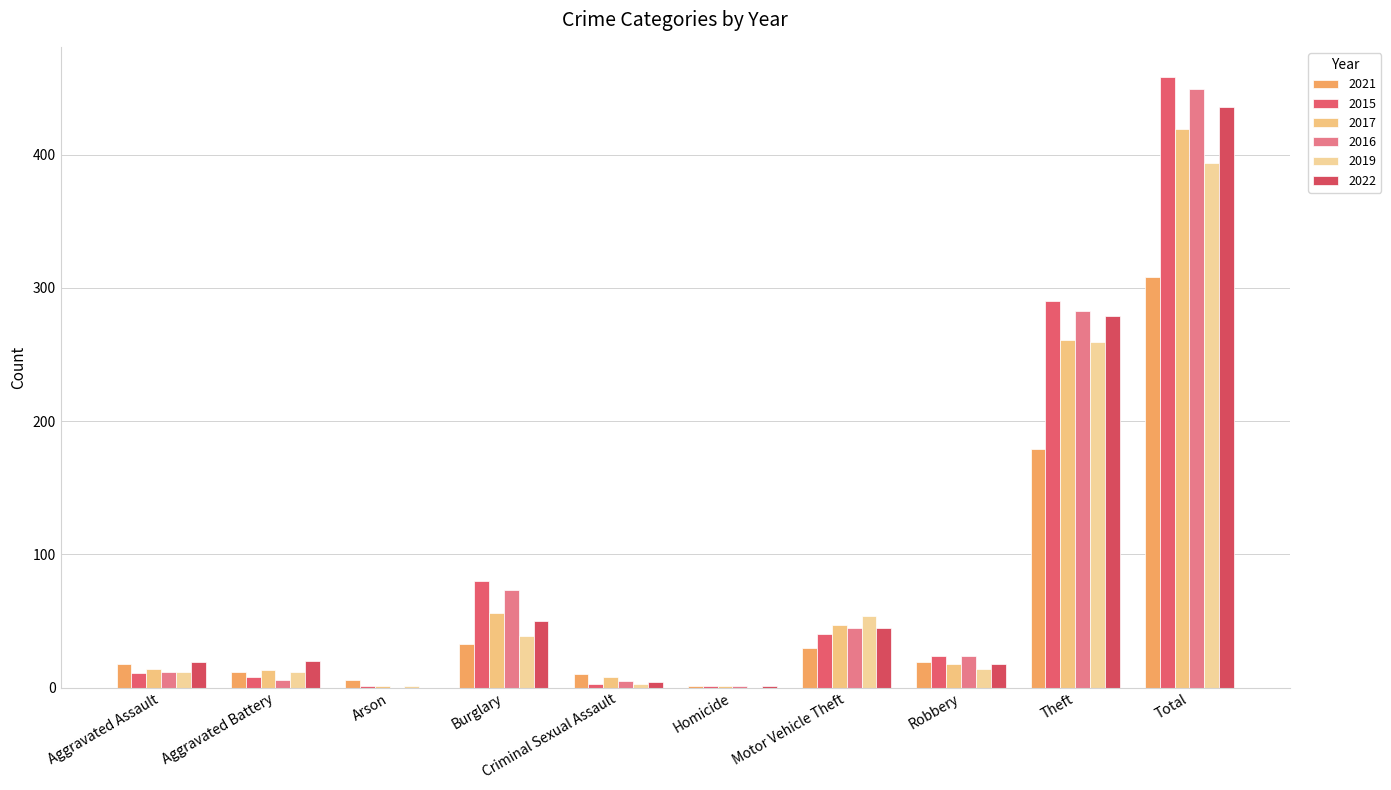

Where is 2019 nearest to the value 197?

Theft